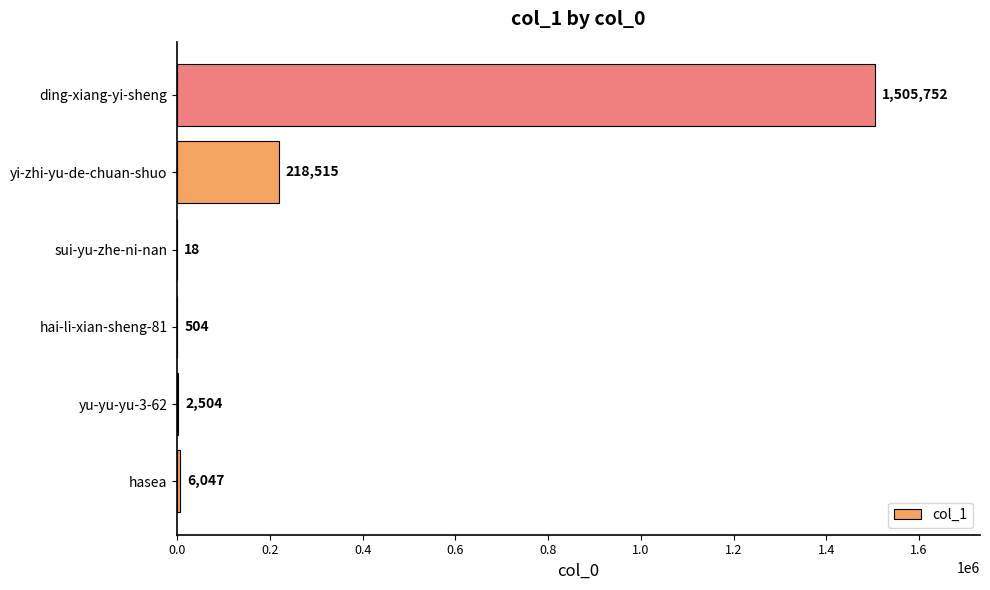

Is it true that the value at yi-zhi-yu-de-chuan-shuo is 218515?

True